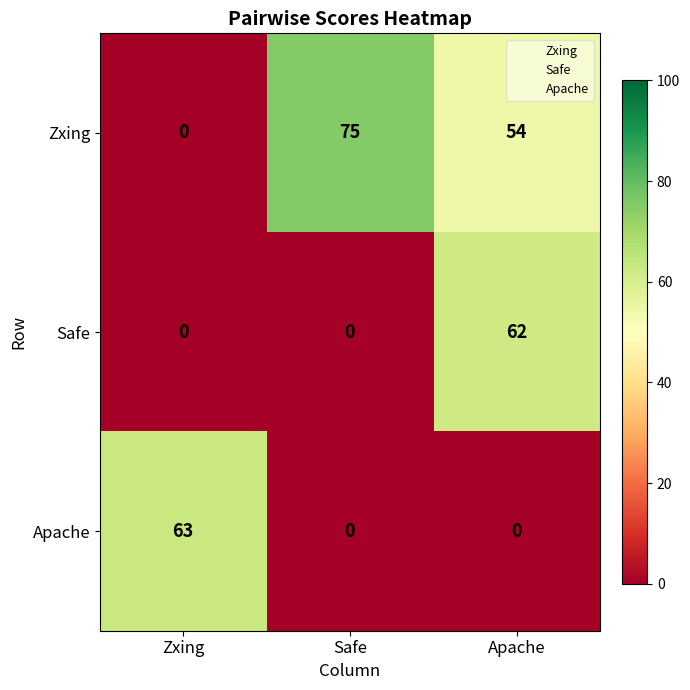

Count the Zxing values in the range 0 to 75.

3